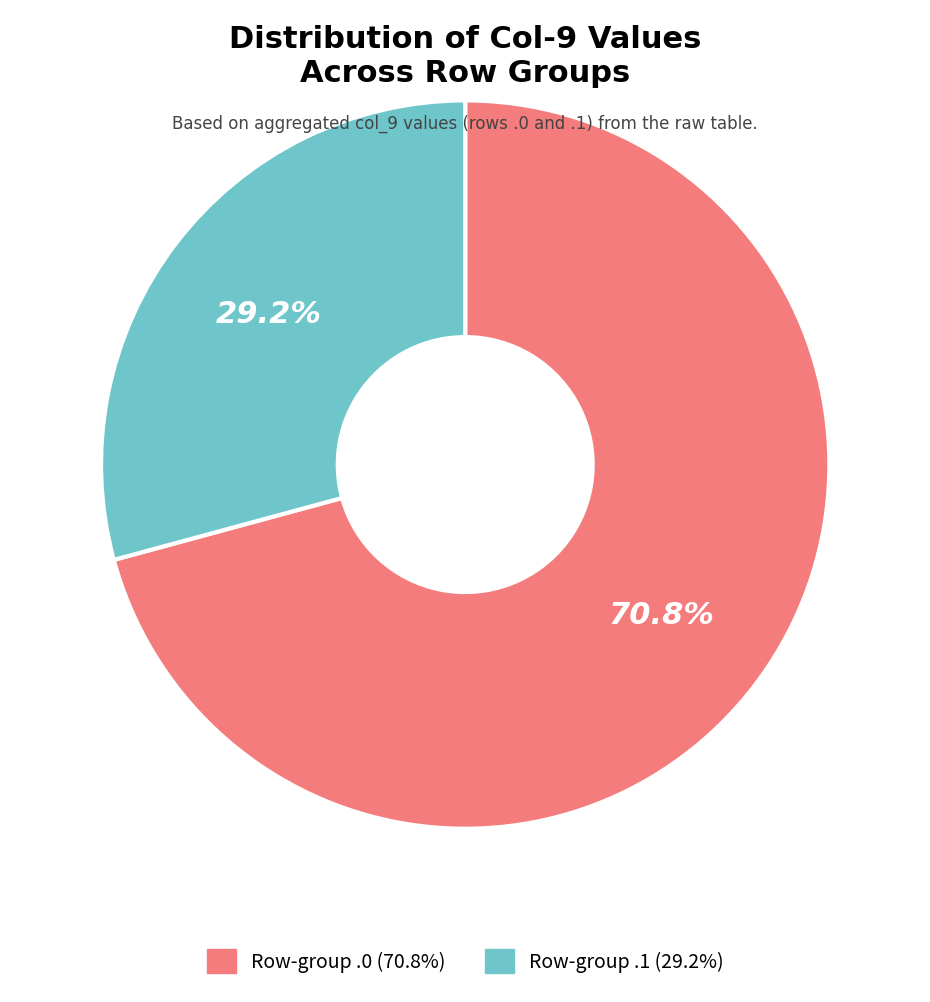

How many segments does this pie chart have?

2